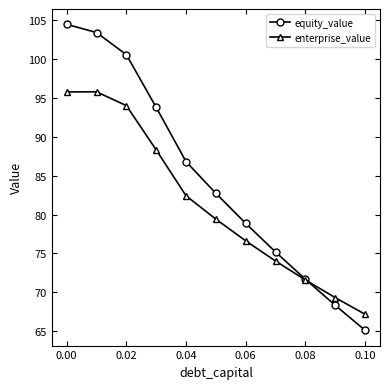

Which series has the widest spread of values?

equity_value